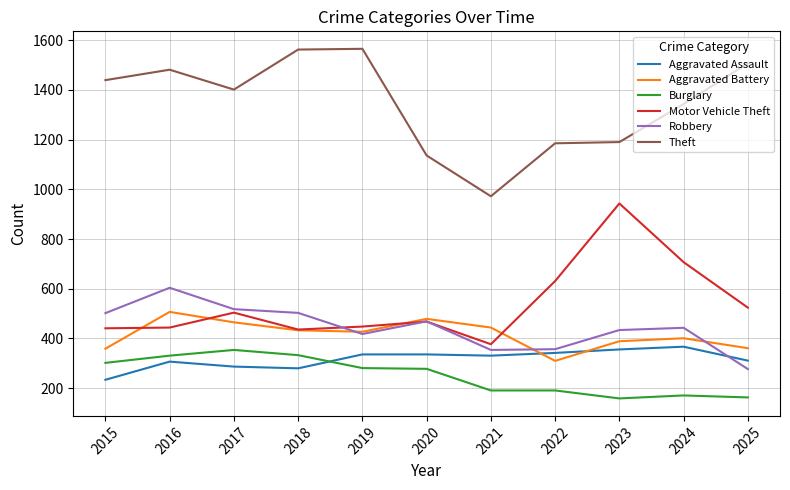

What is the difference between the second highest and second lowest values in the Aggravated Battery series?

120